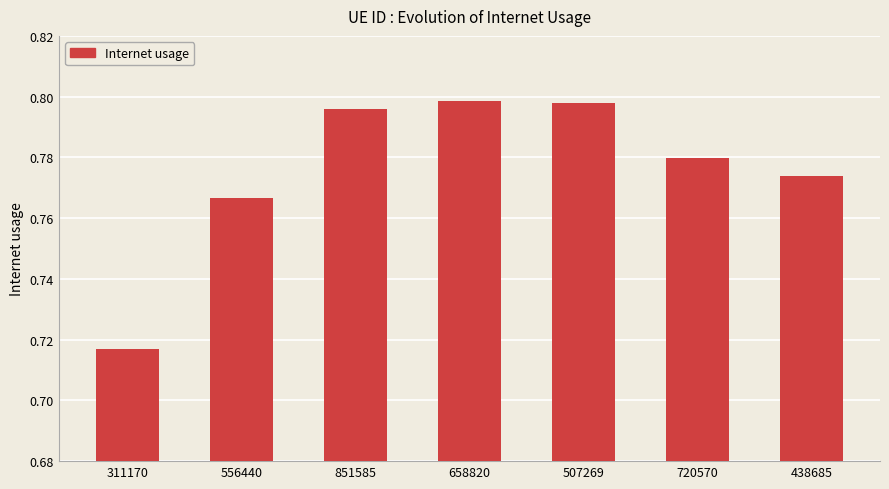

True or false: the data shows 0.8 at 720570.

True